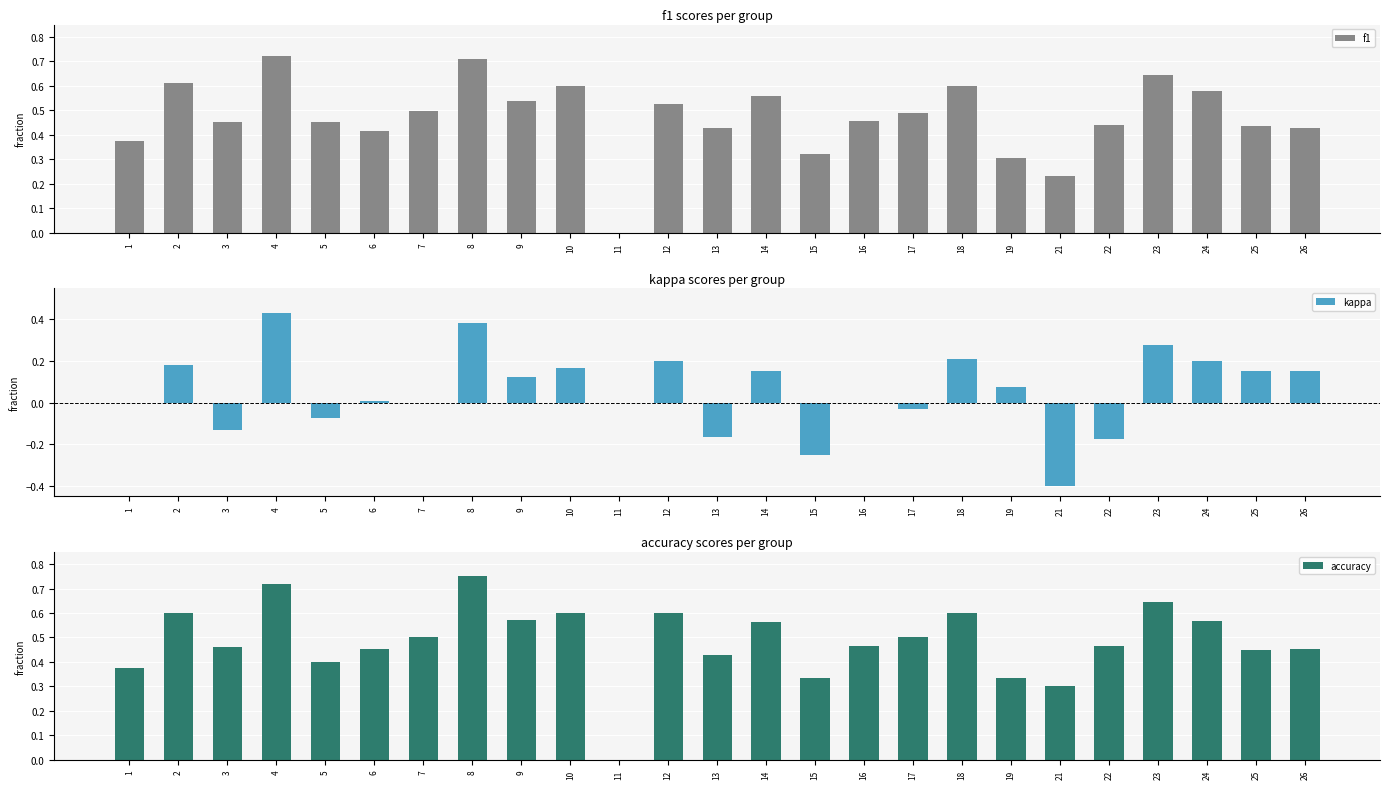

Rank the series at 15 from lowest to highest value.

kappa, f1, accuracy